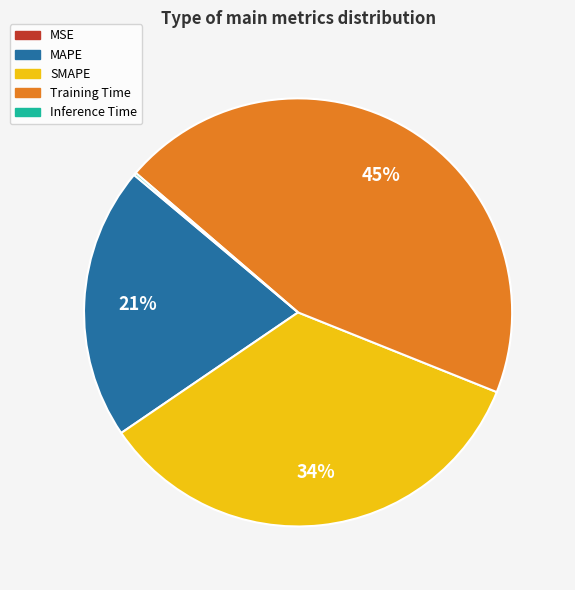

Combined, do SMAPE and Training Time account for over 50%?

Yes